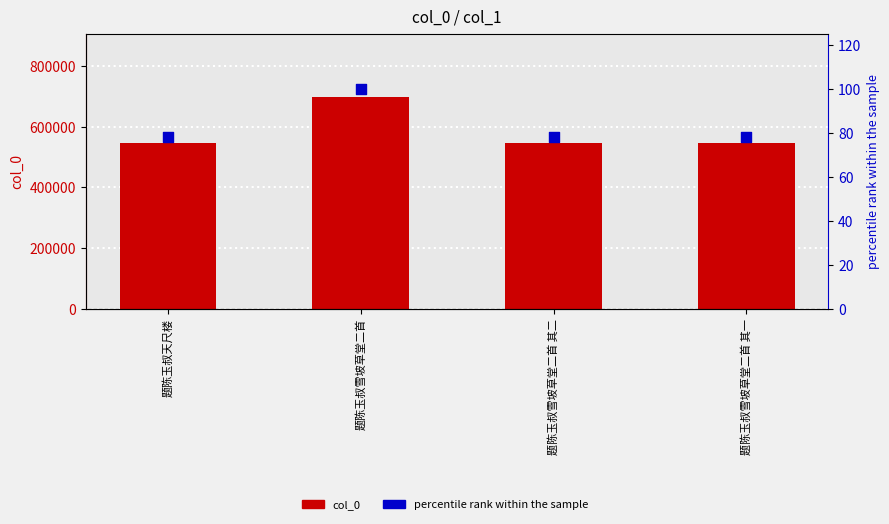

At which category is the sum across all series the highest?

题陈玉叔雪坡草堂二首